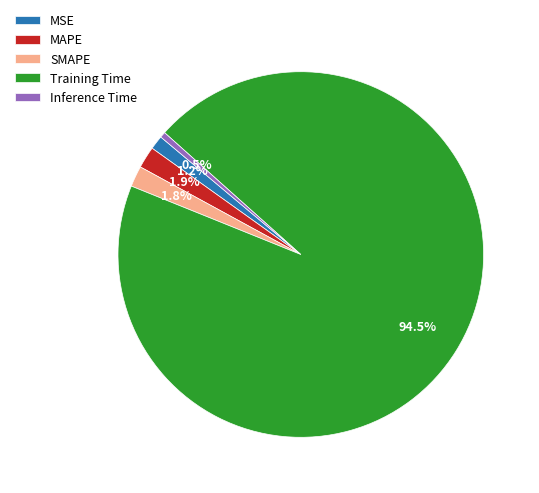

Which category has the biggest portion of the pie?

Training Time